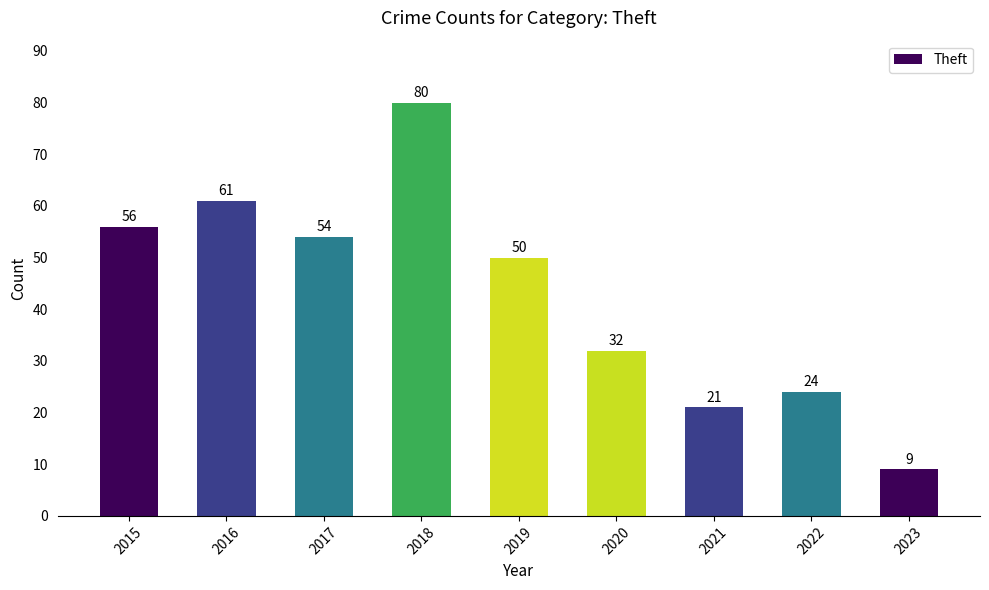

Which has a higher value, 2016 or 2019?

2016